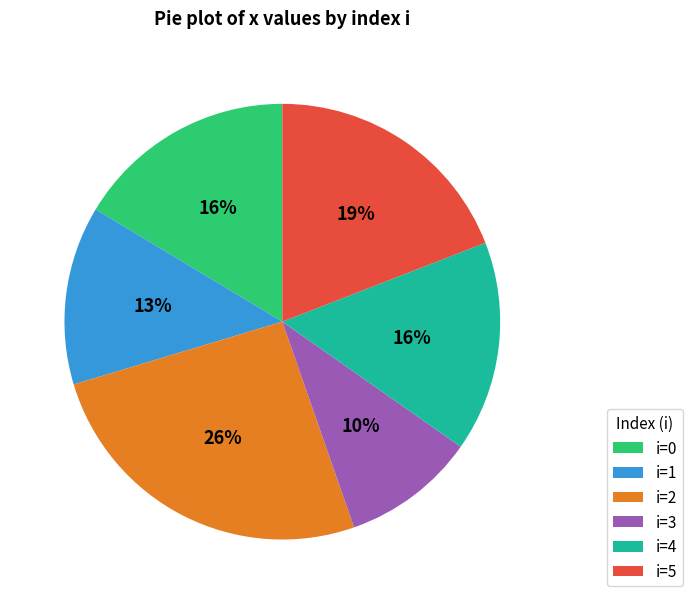

What is the smallest slice in the pie chart?

i=3